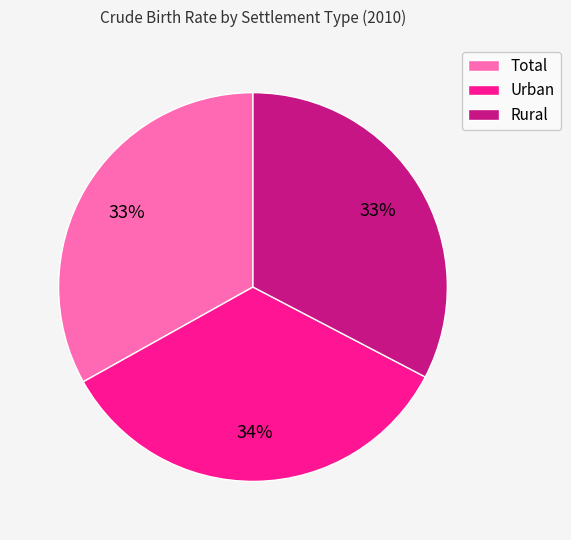

Is the sum of Urban and Total greater than half?

Yes